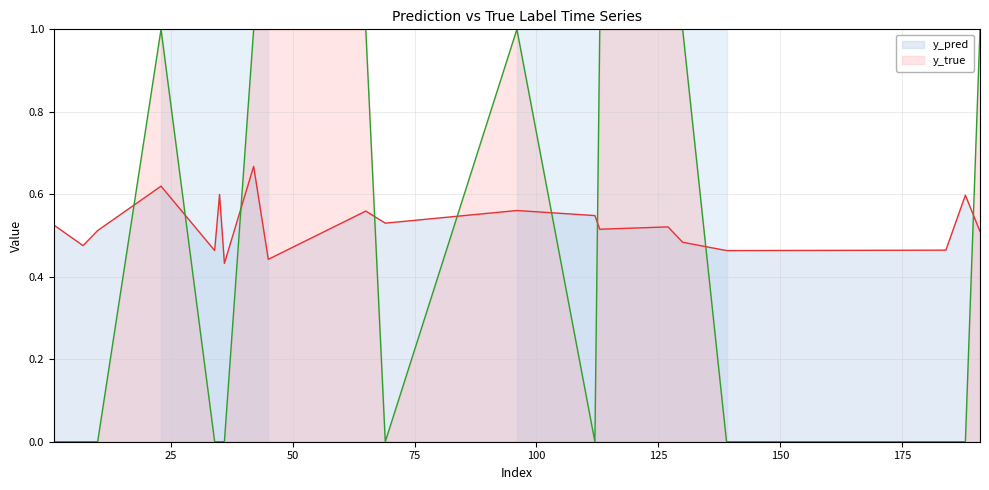

Where do y_pred and y_true first cross each other?

10 and 23